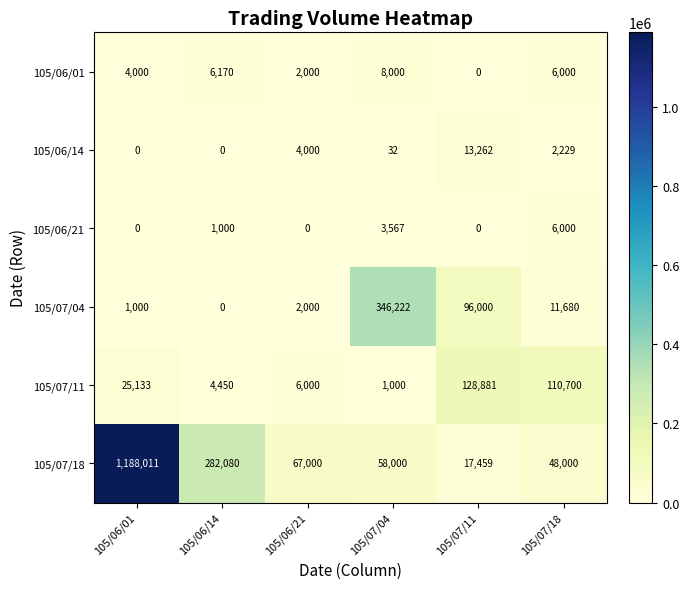

What is the sum of all 105/06/01 values?

26170